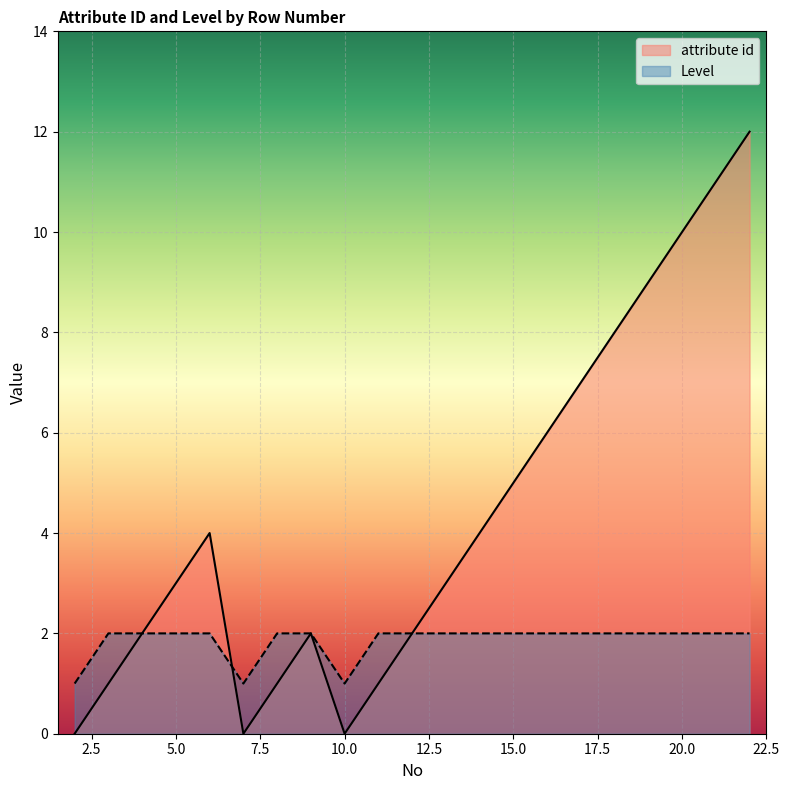

At which label does Level reach its minimum?

2